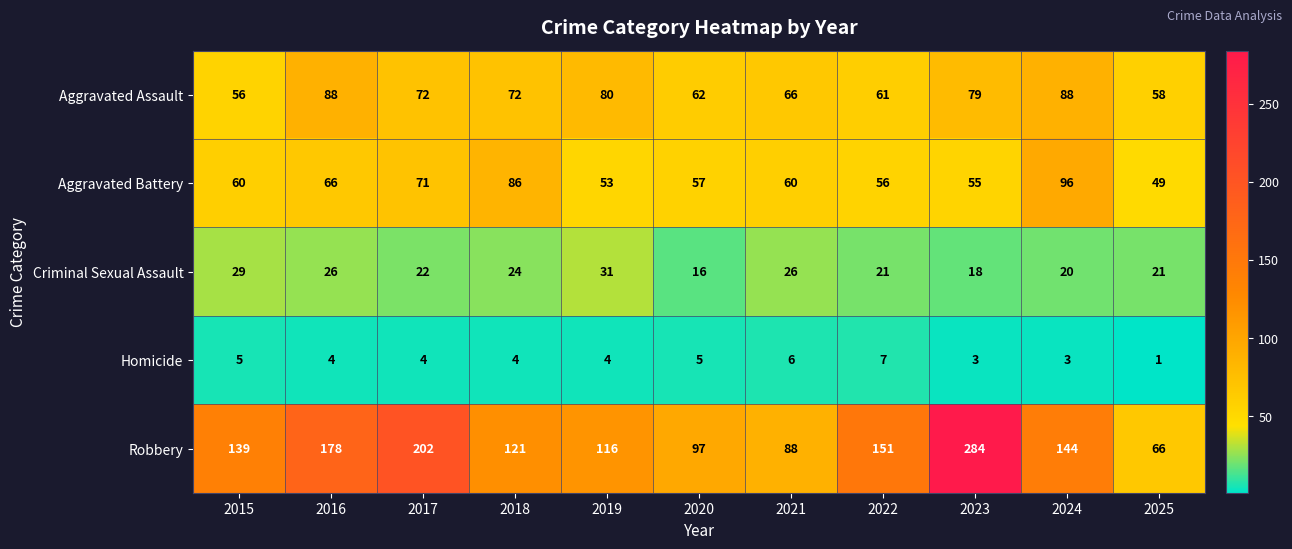

Read the Aggravated Assault value at 2020, to the nearest 10.

60